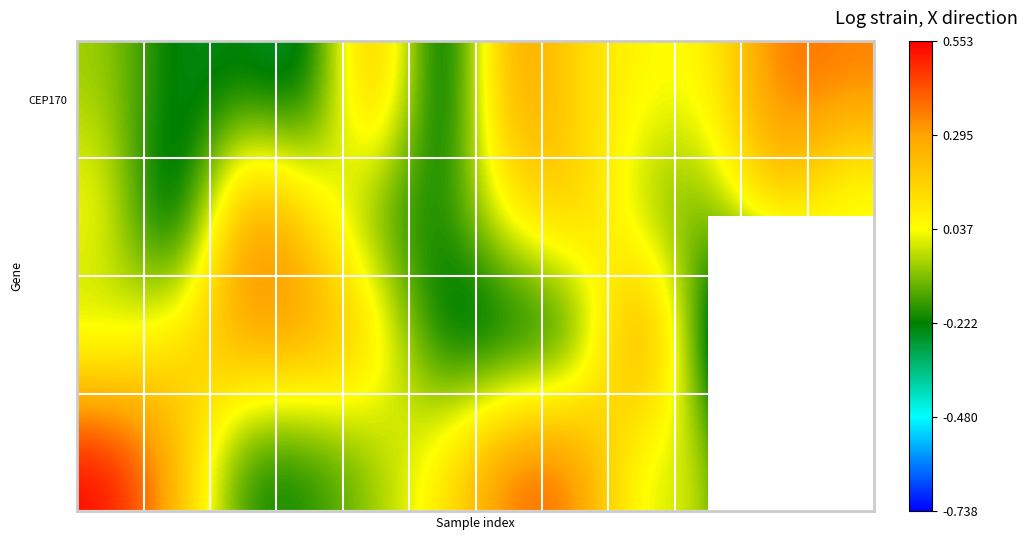

What is the total value across all series at 8?

0.4